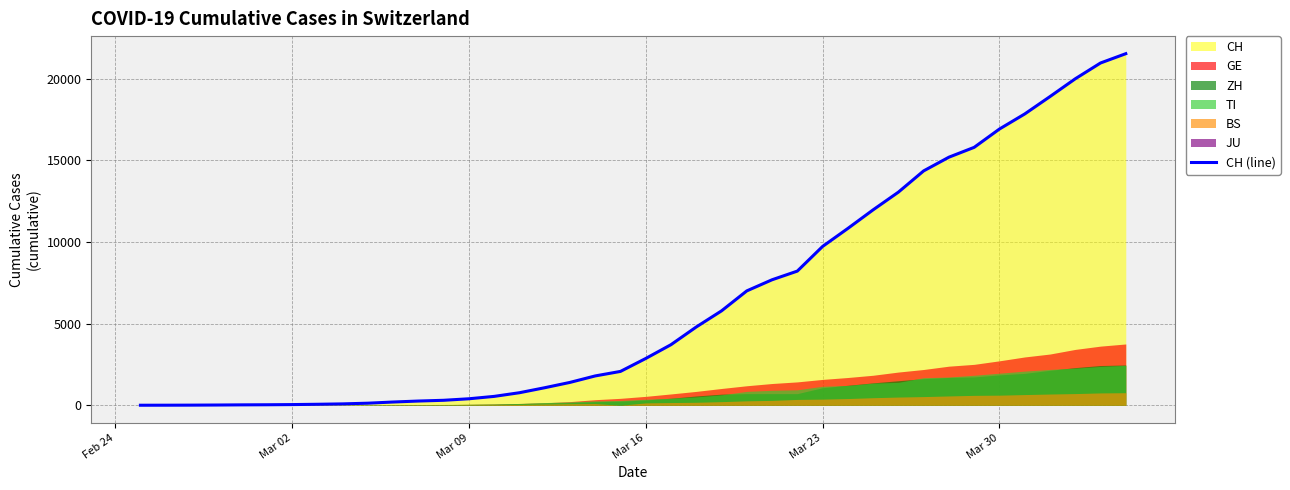

What is the value of the 36th point from the left?

17842